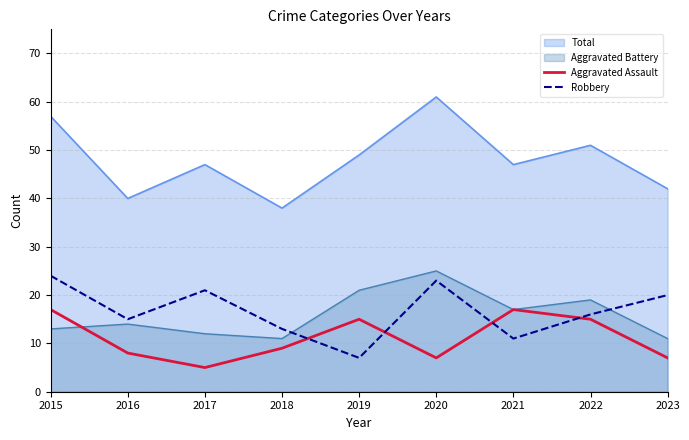

The Aggravated Assault series shows 24 at 2019. True or false?

False